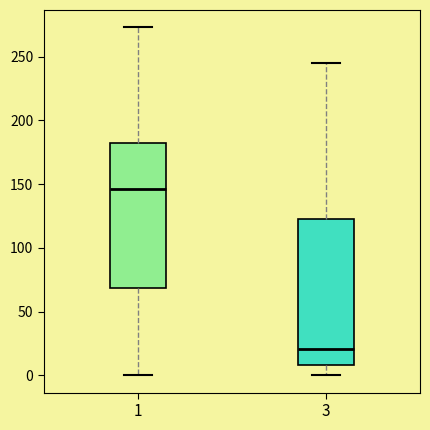

Reading left to right, read every box against the y-axis: the position of its median line, the range the box covers, and the ends of its whiskers. The values are not printed on the chart, so give them approximately, as read against the axis.

1: median 145, box 70 to 180, whiskers 0 to 275
3: median 20, box 10 to 125, whiskers 0 to 245